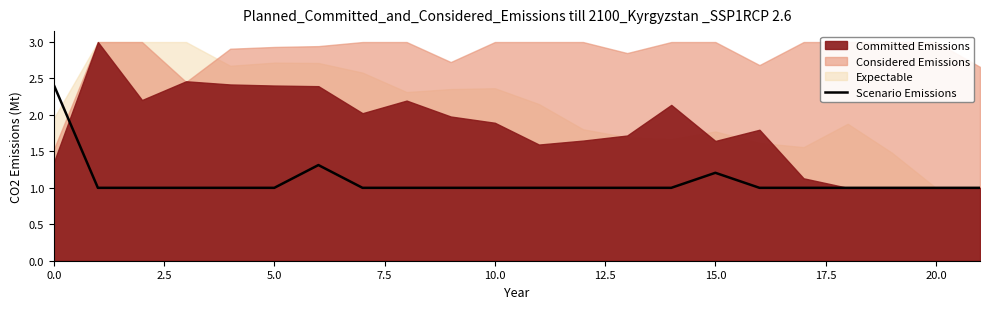

What is the smallest value displayed?

1.0